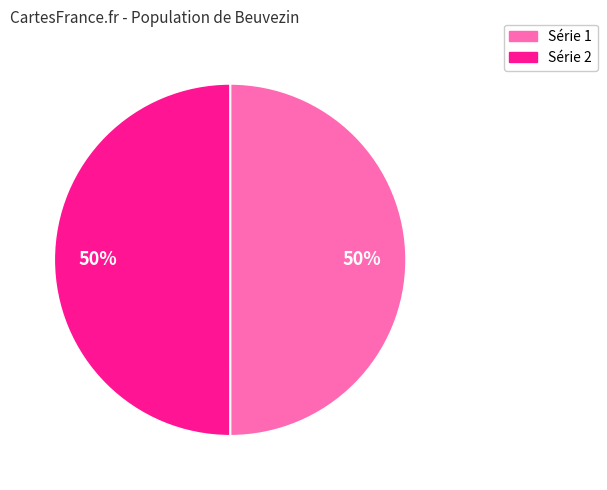

How many segments does this pie chart have?

2